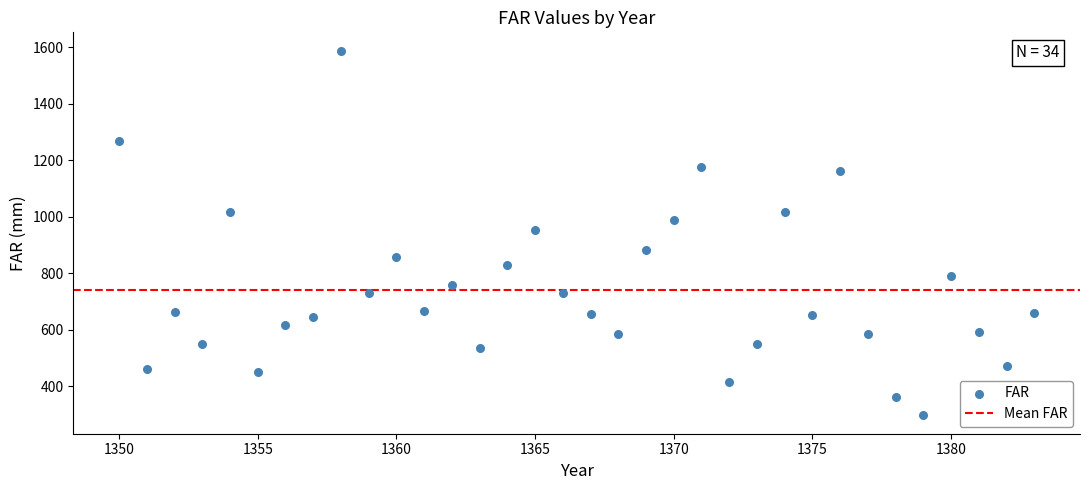

What is the range of X values (max minus min)?

33.0